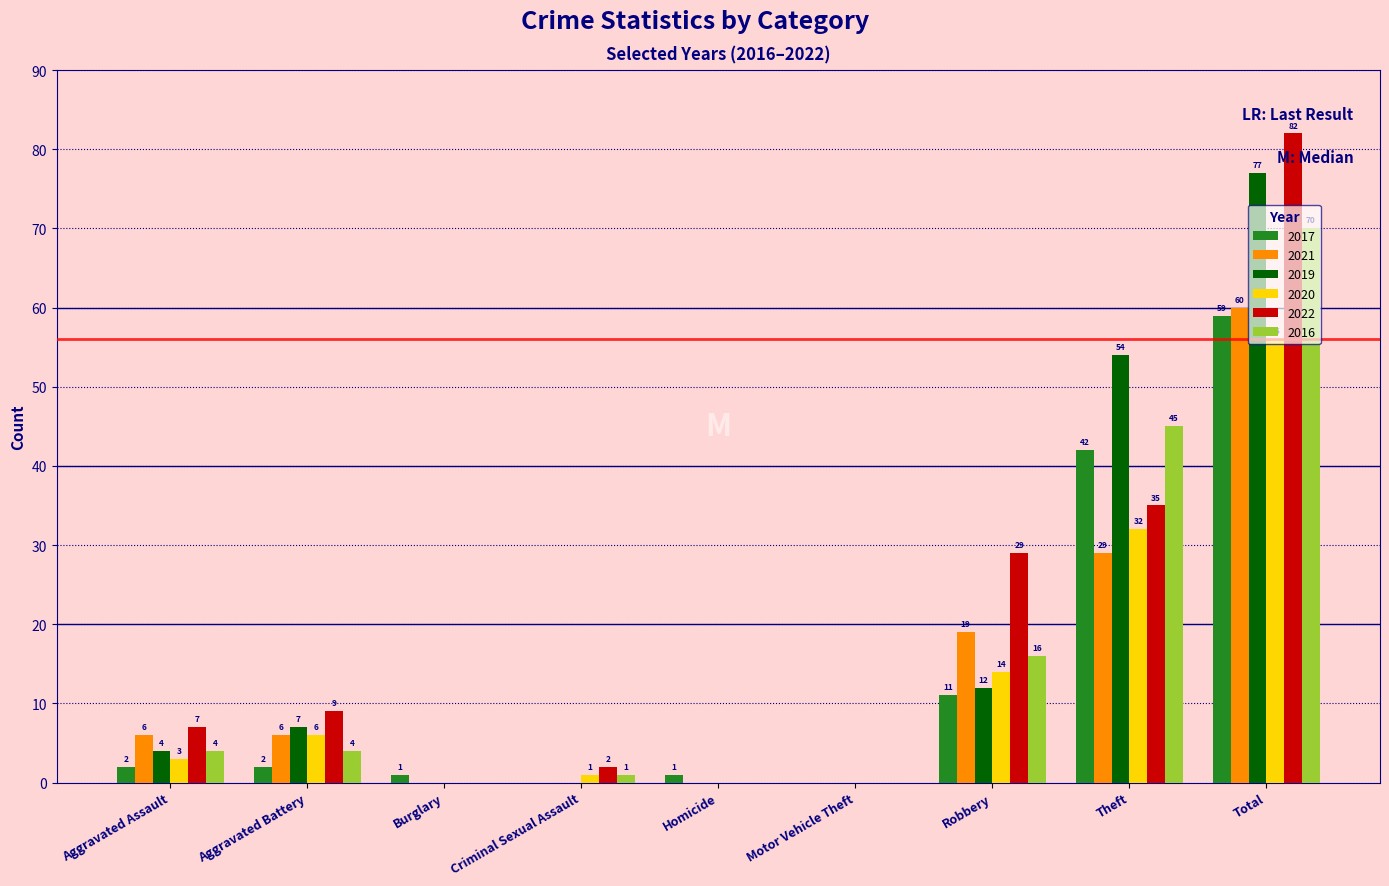

True or false: 2022 has a value of 9 at Aggravated Battery.

True